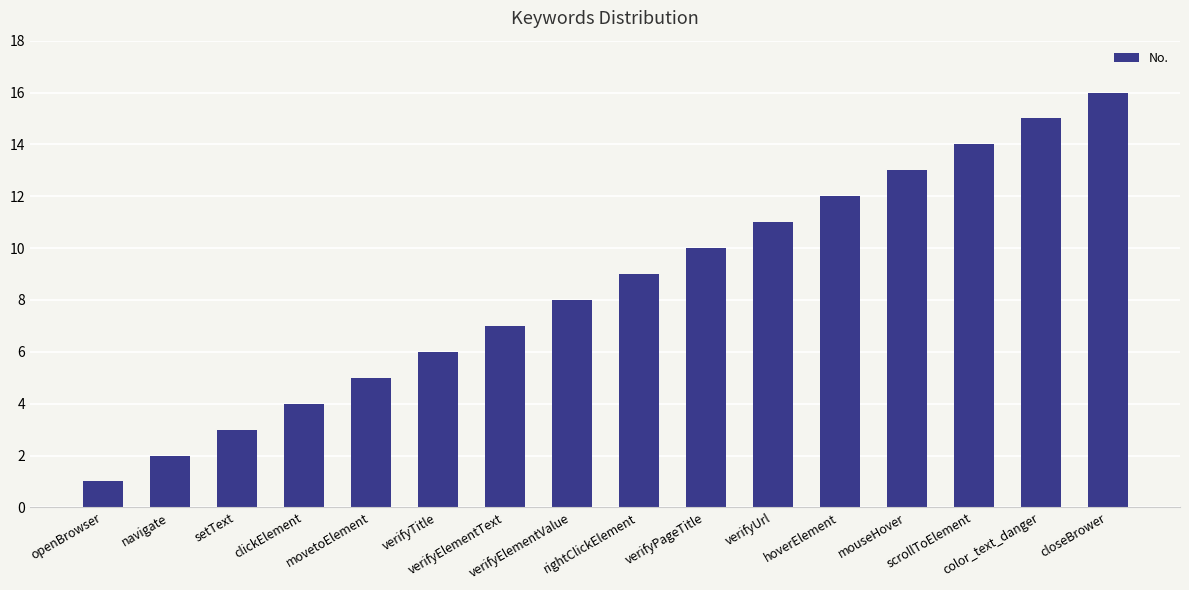

The chart shows a value of 13 at mouseHover. True or false?

True